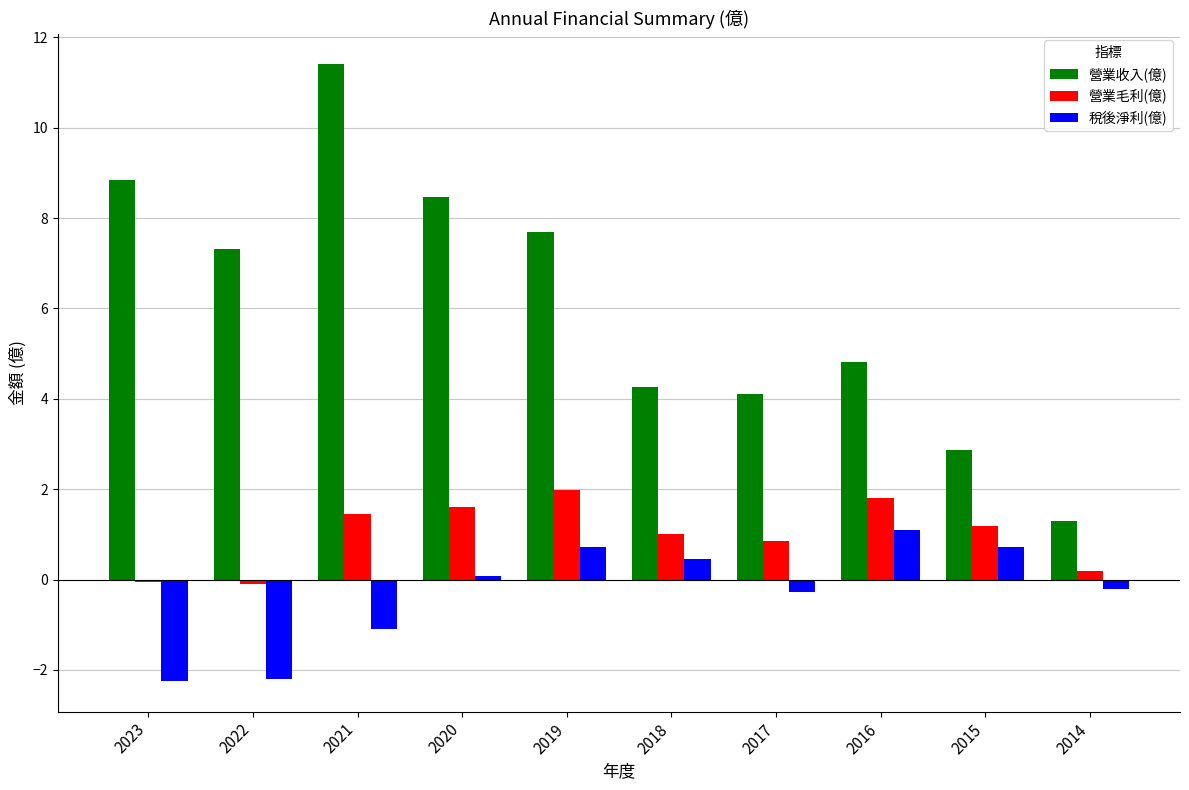

How many values in 稅後淨利(億) are above zero?

5